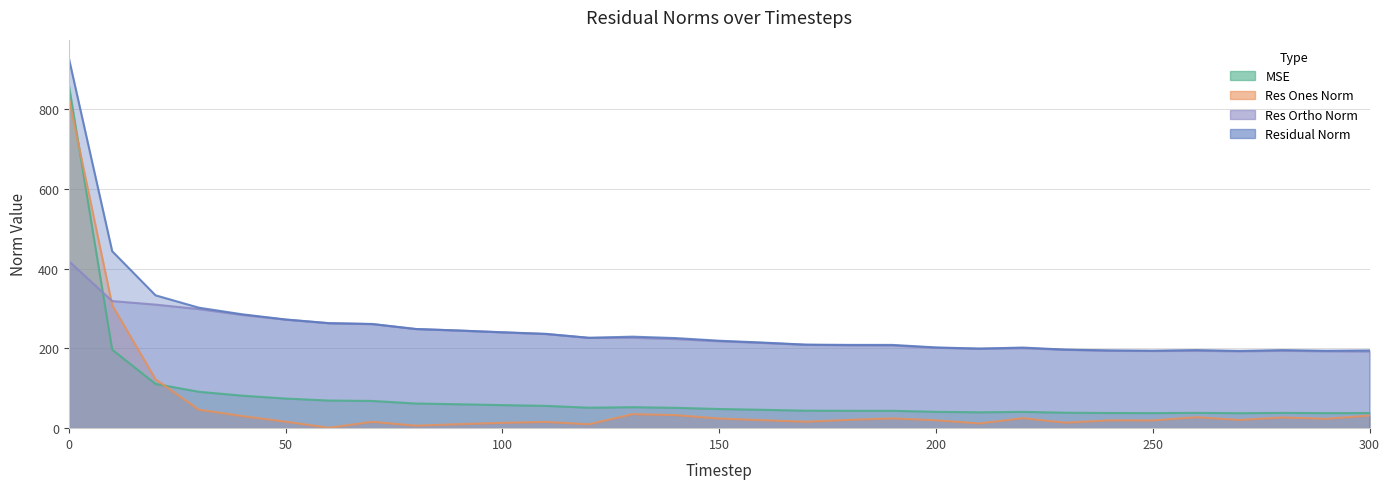

Count the number of categories in the chart.

31